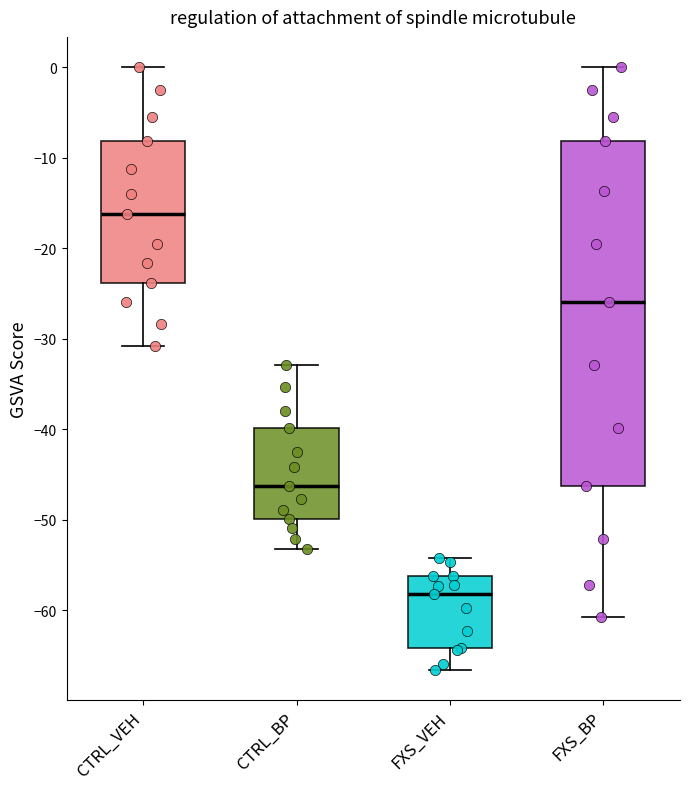

Which box is the tallest, from its lower edge to its upper edge?

FXS_BP